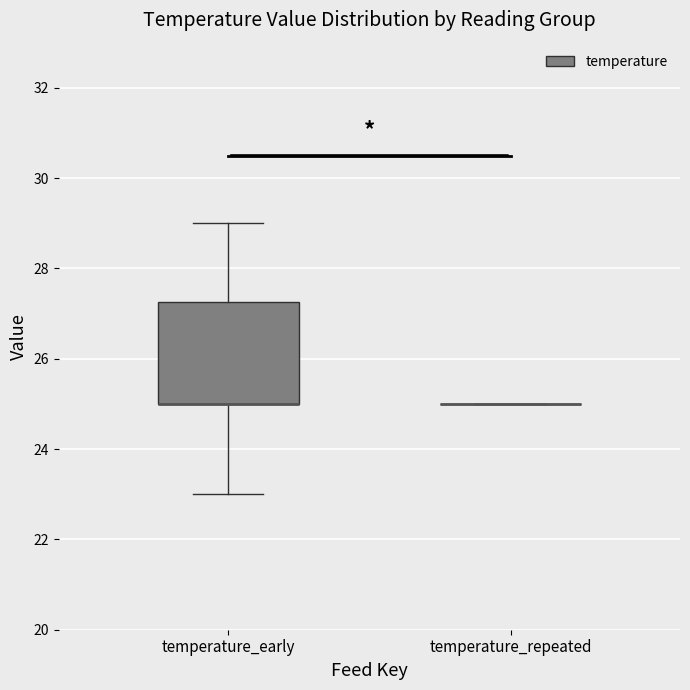

Reading left to right, transcribe this box plot: for each box, give where its median line is, the range the box spans, and where its two whiskers end, as read against the y-axis. The values are not printed on the chart, so give them approximately, as read against the axis.

temperature_early: median 25.0 (drawn on the box's lower edge), box 25.0 to 27.2, whiskers 23.0 to 29.0
temperature_repeated: box collapsed to a line at 25.0, whiskers 25.0 to 25.0